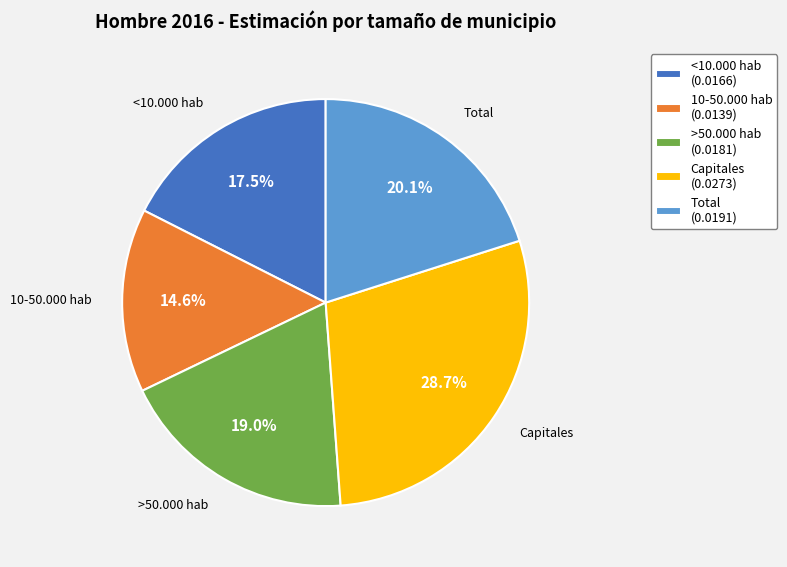

To the nearest percent, what percentage of the pie is Total?

20%